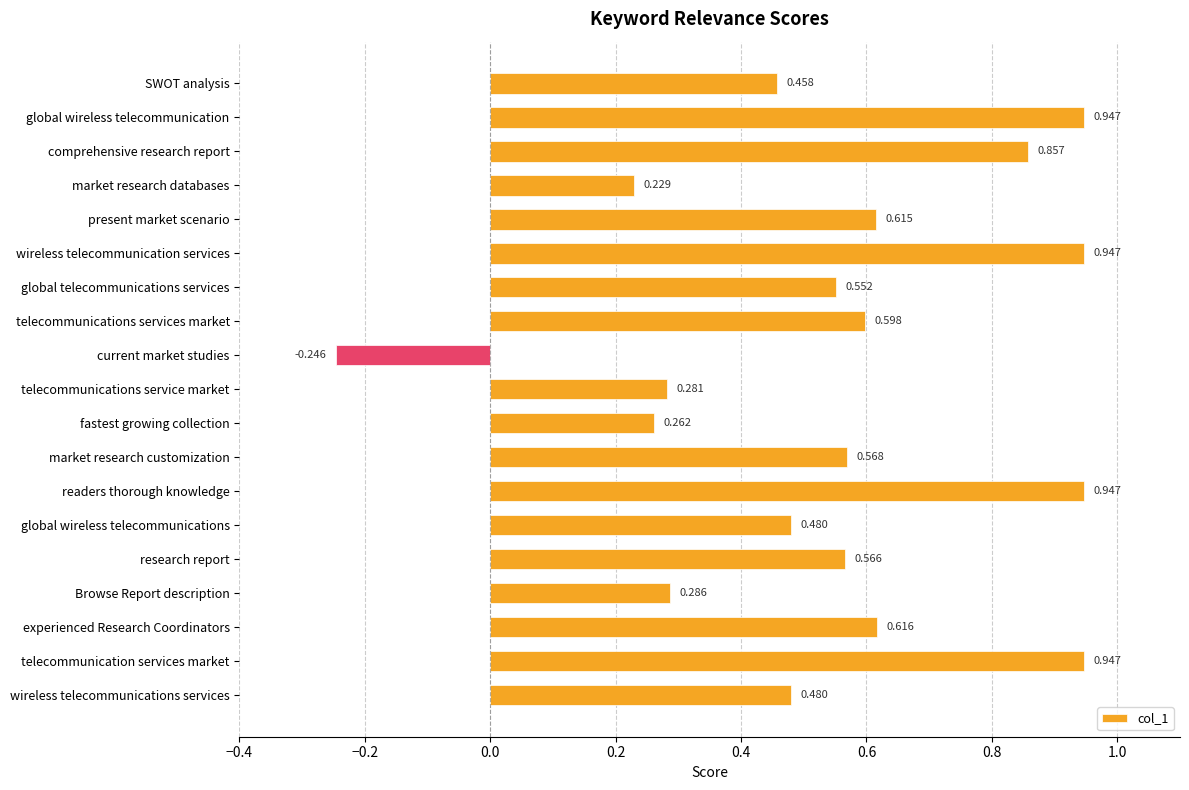

Where is the data nearest to the value 0?

market research databases